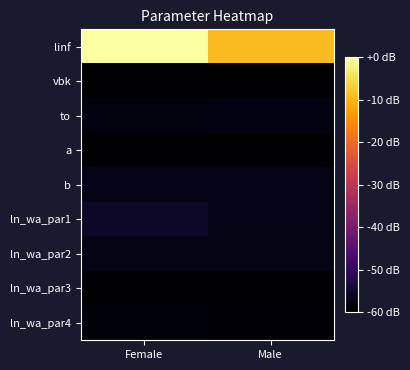

Between Female and Male, which series saw the biggest shift?

linf